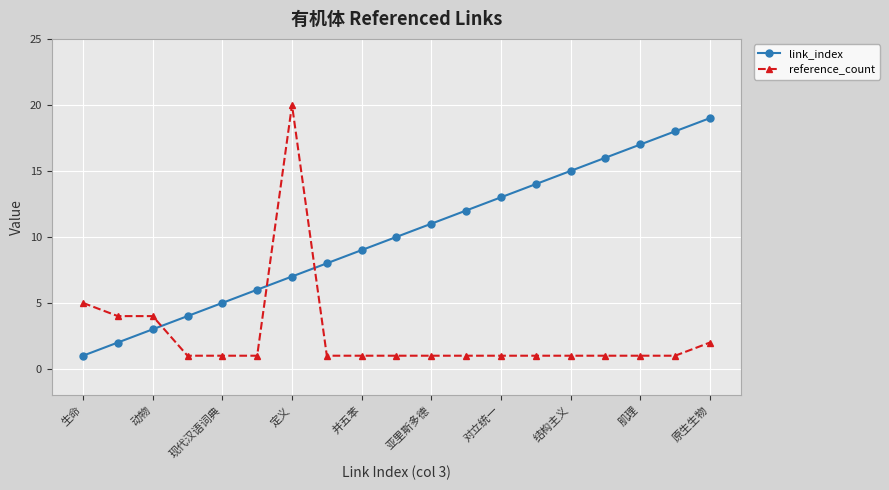

Count the number of categories in the chart.

19